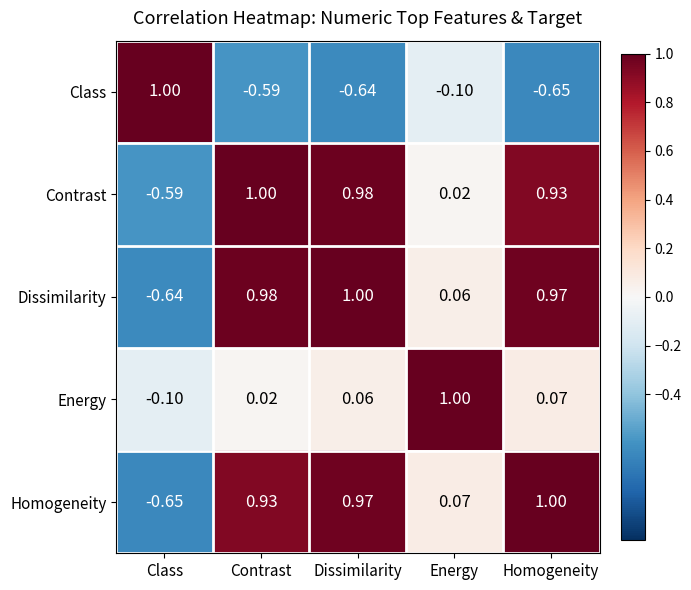

Which category has the lowest value in the Homogeneity series?

Class